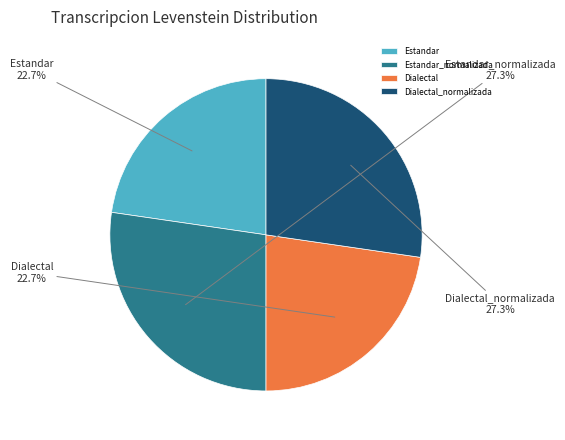

To the nearest percent, what percentage of the pie is Dialectal?

23%